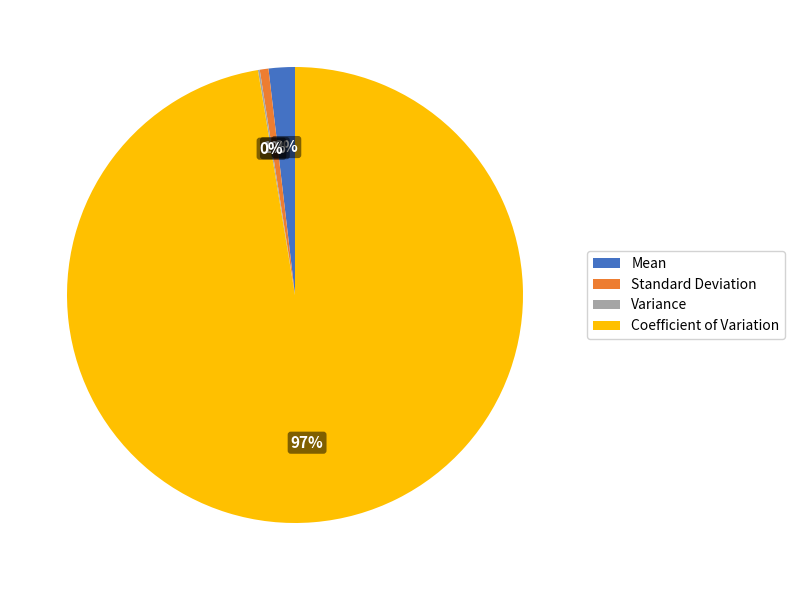

To the nearest percent, what portion does Coefficient of Variation represent?

97%